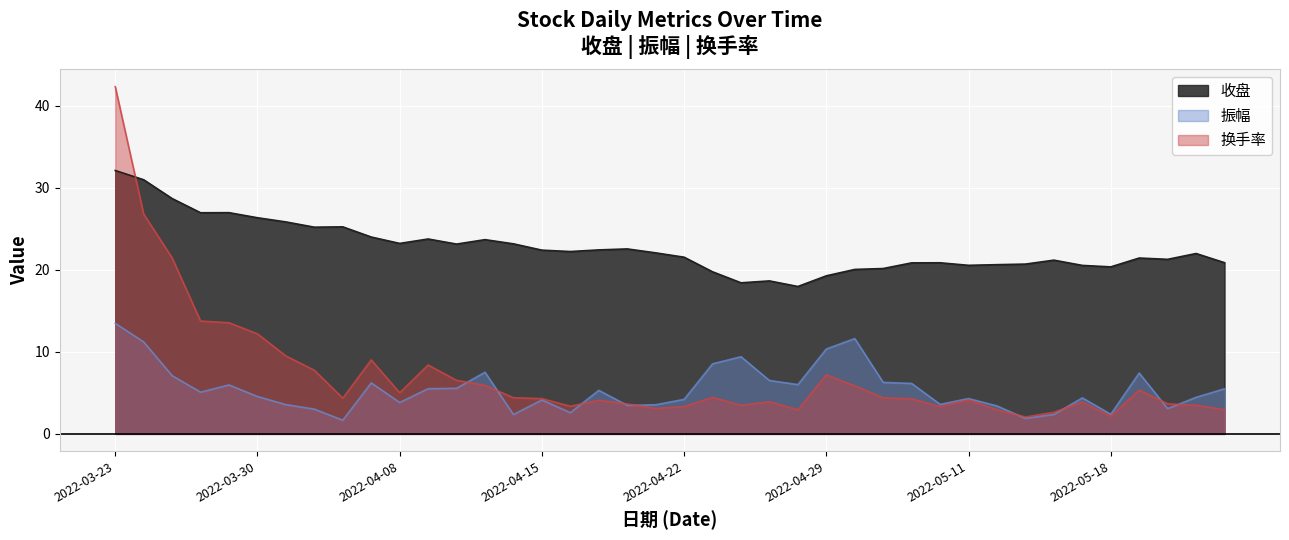

In 换手率, how many points are higher than both neighbors (excluding endpoints)?

9